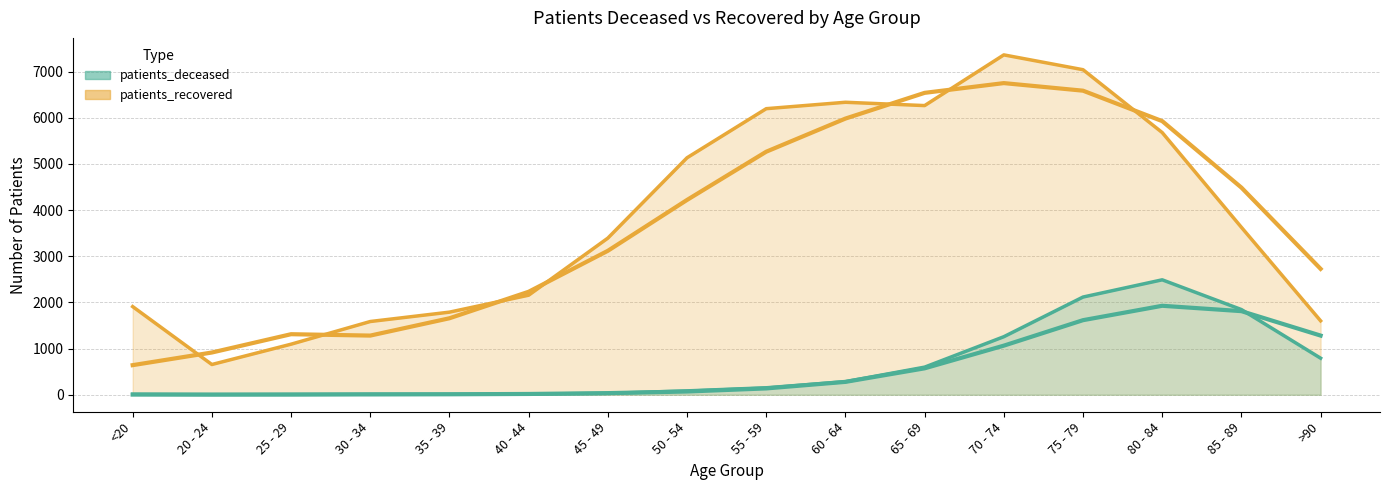

Reading right to left, transcribe all the data shown in this chart.

patients_deceased: >90=792	85 - 89=1845	80 - 84=2489	75 - 79=2116	70 - 74=1257	65 - 69=598	60 - 64=283	55 - 59=151	50 - 54=84	45 - 49=30	40 - 44=16	35 - 39=11	30 - 34=12	25 - 29=2	20 - 24=3	<20=11
patients_recovered: >90=1601	85 - 89=3626	80 - 84=5678	75 - 79=7039	70 - 74=7360	65 - 69=6262	60 - 64=6334	55 - 59=6195	50 - 54=5132	45 - 49=3392	40 - 44=2156	35 - 39=1789	30 - 34=1586	25 - 29=1095	20 - 24=655	<20=1909